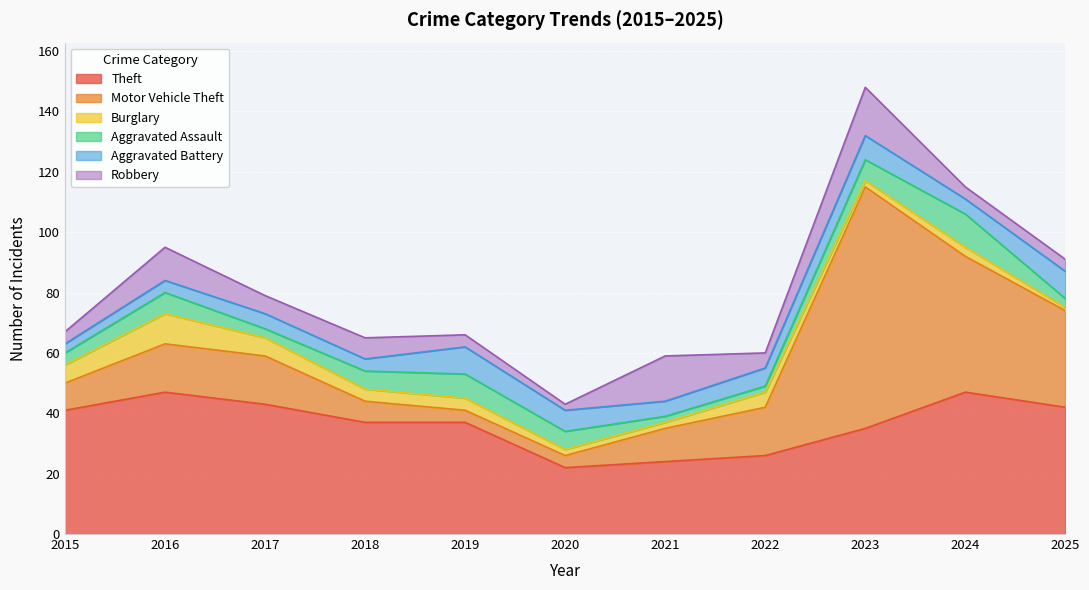

Reading left to right, list all the values displayed in this chart.

Theft: 41	47	43	37	37	22	24	26	35	47	42
Motor Vehicle Theft: 9	16	16	7	4	4	11	16	80	45	32
Burglary: 6	10	6	4	4	2	2	5	2	3	1
Aggravated Assault: 4	7	3	6	8	6	2	2	7	11	3
Aggravated Battery: 3	4	5	4	9	7	5	6	8	5	9
Robbery: 4	11	6	7	4	2	15	5	16	4	4